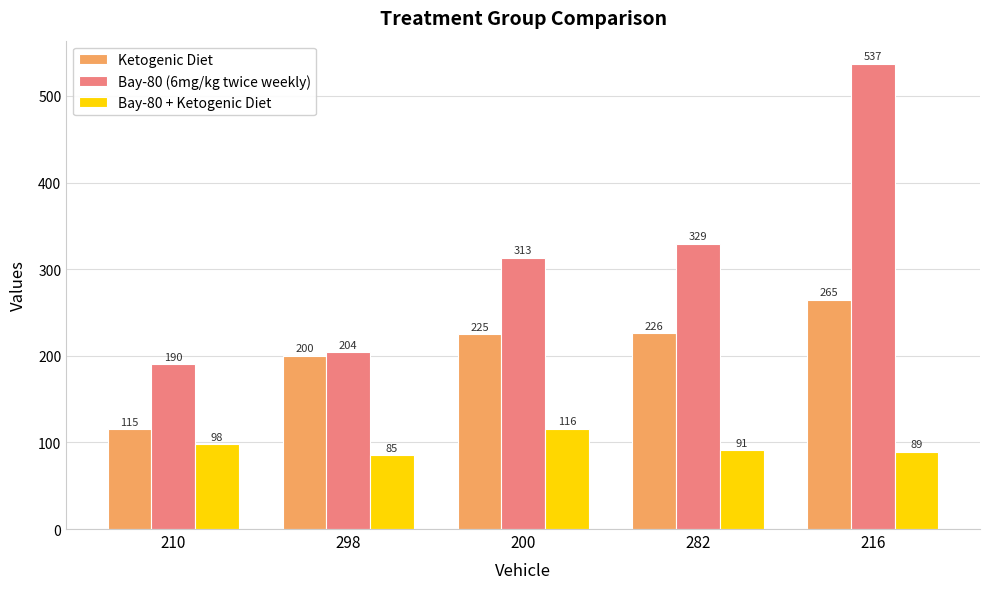

How many bars are there in each group?

3